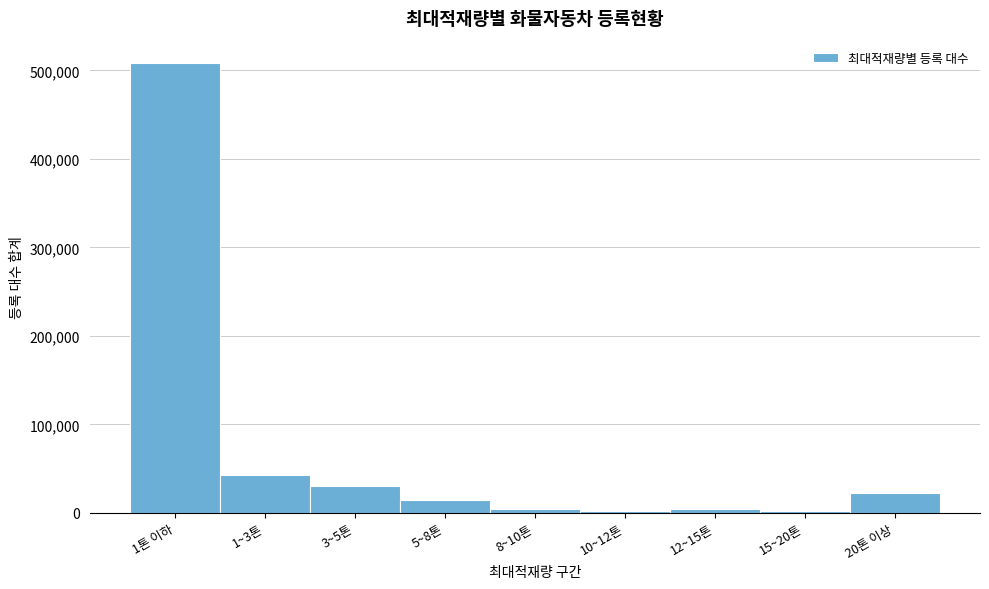

Which has a higher value, 20톤 이상 or 1~3톤?

1~3톤